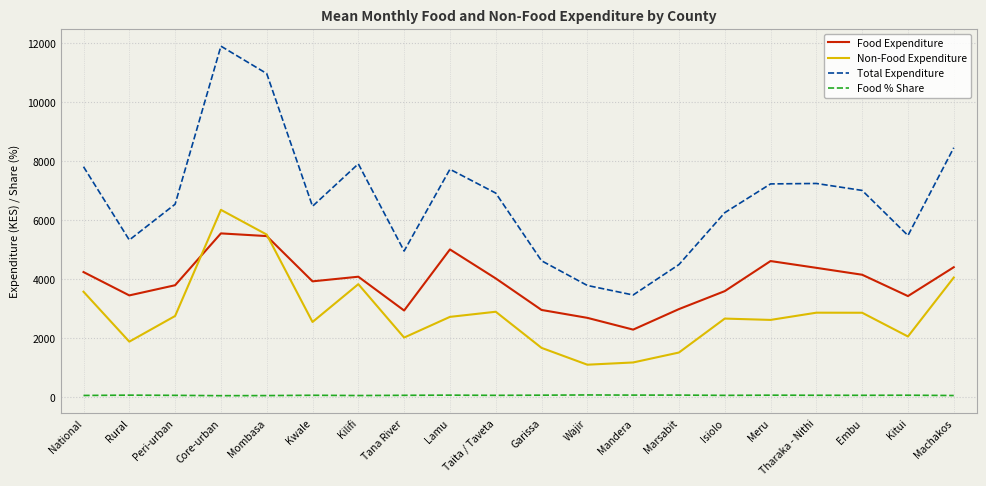

Which series ends up on top after the final intersection of Food Expenditure and Non-Food Expenditure?

Food Expenditure